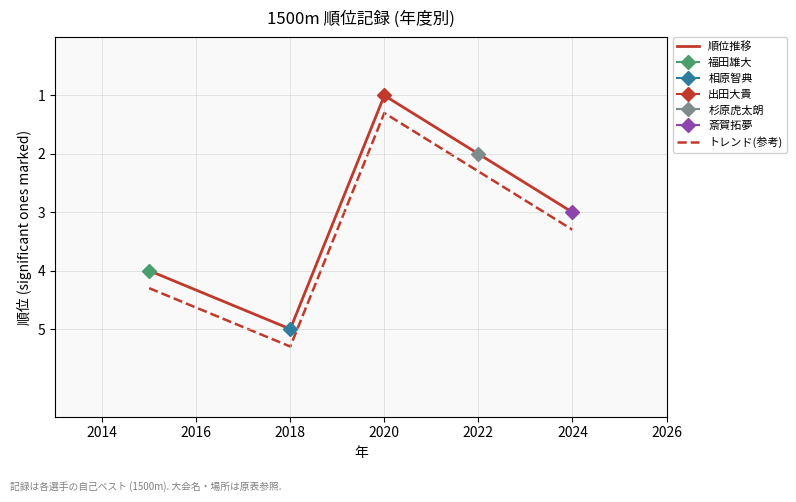

True or false: 順位推移 and トレンド(参考) intersect in this chart.

False